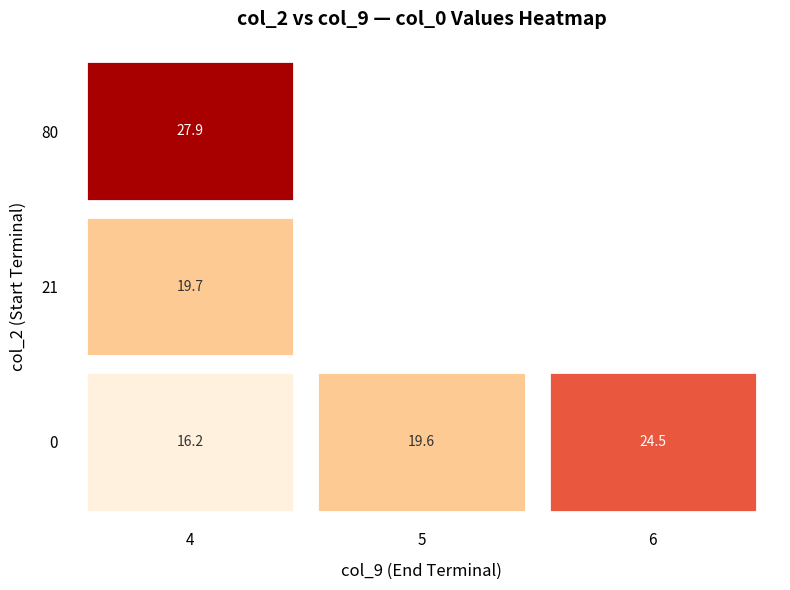

Is the value of 0 at 5 greater than the value of 21 at 6?

Yes